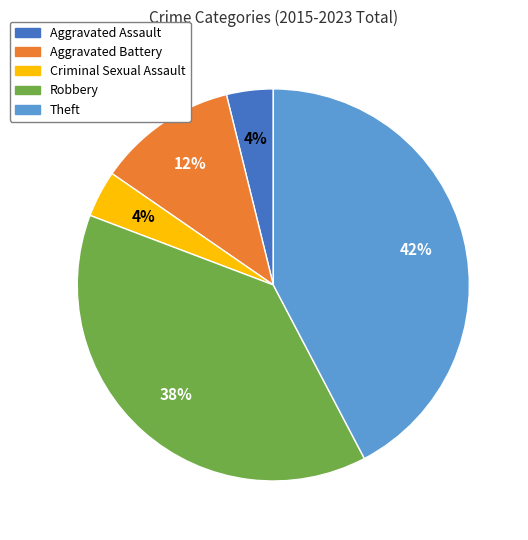

To the nearest percent, what is the difference between the largest and smallest slice percentages?

38%